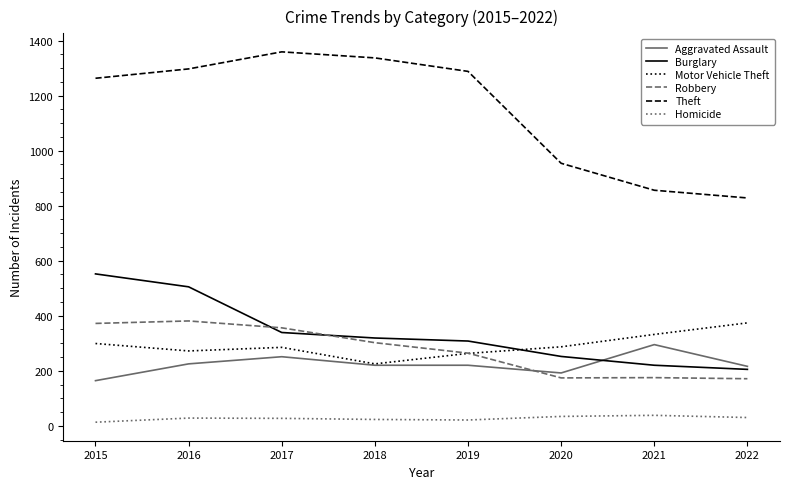

Count the number of data series in this chart.

6